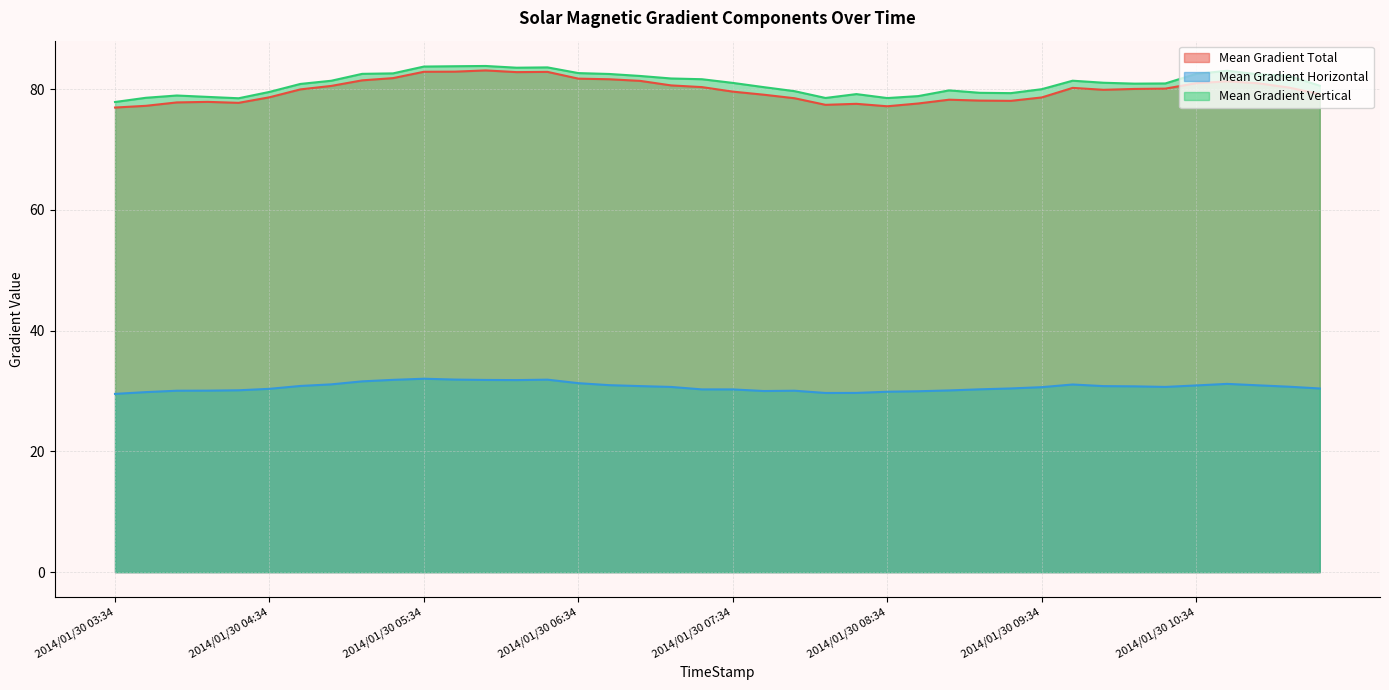

Reading left to right, list all the values displayed in this chart.

Mean Gradient Total: 2014/01/30 03:34=77.0	2014/01/30 03:46=77.2	2014/01/30 03:58=77.8	2014/01/30 04:10=77.9	2014/01/30 04:22=77.7	2014/01/30 04:34=78.7	2014/01/30 04:46=80.0	2014/01/30 04:58=80.5	2014/01/30 05:10=81.5	2014/01/30 05:22=81.8	2014/01/30 05:34=82.9	2014/01/30 05:46=82.9	2014/01/30 05:58=83.1	2014/01/30 06:10=82.8	2014/01/30 06:22=82.9	2014/01/30 06:34=81.7	2014/01/30 06:46=81.6	2014/01/30 06:58=81.4	2014/01/30 07:10=80.6	2014/01/30 07:22=80.3	2014/01/30 07:34=79.6	2014/01/30 07:46=79.1	2014/01/30 07:58=78.5	2014/01/30 08:10=77.4	2014/01/30 08:22=77.6	2014/01/30 08:34=77.2	2014/01/30 08:46=77.6	2014/01/30 08:58=78.3	2014/01/30 09:10=78.1	2014/01/30 09:22=78.1	2014/01/30 09:34=78.6	2014/01/30 09:46=80.2	2014/01/30 09:58=79.9	2014/01/30 10:10=80.0	2014/01/30 10:22=80.1	2014/01/30 10:34=81.0	2014/01/30 10:46=81.3	2014/01/30 10:58=81.0	2014/01/30 11:10=80.3	2014/01/30 11:22=79.2
Mean Gradient Horizontal: 2014/01/30 03:34=29.5	2014/01/30 03:46=29.8	2014/01/30 03:58=30.0	2014/01/30 04:10=30.1	2014/01/30 04:22=30.1	2014/01/30 04:34=30.4	2014/01/30 04:46=30.8	2014/01/30 04:58=31.1	2014/01/30 05:10=31.6	2014/01/30 05:22=31.8	2014/01/30 05:34=32.0	2014/01/30 05:46=31.9	2014/01/30 05:58=31.8	2014/01/30 06:10=31.8	2014/01/30 06:22=31.9	2014/01/30 06:34=31.3	2014/01/30 06:46=31.0	2014/01/30 06:58=30.8	2014/01/30 07:10=30.7	2014/01/30 07:22=30.3	2014/01/30 07:34=30.3	2014/01/30 07:46=30.0	2014/01/30 07:58=30.0	2014/01/30 08:10=29.7	2014/01/30 08:22=29.7	2014/01/30 08:34=29.9	2014/01/30 08:46=30.0	2014/01/30 08:58=30.1	2014/01/30 09:10=30.3	2014/01/30 09:22=30.4	2014/01/30 09:34=30.6	2014/01/30 09:46=31.1	2014/01/30 09:58=30.8	2014/01/30 10:10=30.8	2014/01/30 10:22=30.7	2014/01/30 10:34=30.9	2014/01/30 10:46=31.2	2014/01/30 10:58=30.9	2014/01/30 11:10=30.7	2014/01/30 11:22=30.4
Mean Gradient Vertical: 2014/01/30 03:34=77.9	2014/01/30 03:46=78.6	2014/01/30 03:58=78.9	2014/01/30 04:10=78.7	2014/01/30 04:22=78.5	2014/01/30 04:34=79.5	2014/01/30 04:46=80.9	2014/01/30 04:58=81.4	2014/01/30 05:10=82.5	2014/01/30 05:22=82.6	2014/01/30 05:34=83.7	2014/01/30 05:46=83.8	2014/01/30 05:58=83.8	2014/01/30 06:10=83.6	2014/01/30 06:22=83.6	2014/01/30 06:34=82.7	2014/01/30 06:46=82.5	2014/01/30 06:58=82.2	2014/01/30 07:10=81.8	2014/01/30 07:22=81.6	2014/01/30 07:34=81.0	2014/01/30 07:46=80.3	2014/01/30 07:58=79.7	2014/01/30 08:10=78.5	2014/01/30 08:22=79.2	2014/01/30 08:34=78.5	2014/01/30 08:46=78.8	2014/01/30 08:58=79.8	2014/01/30 09:10=79.4	2014/01/30 09:22=79.3	2014/01/30 09:34=80.0	2014/01/30 09:46=81.4	2014/01/30 09:58=81.1	2014/01/30 10:10=80.9	2014/01/30 10:22=80.9	2014/01/30 10:34=82.5	2014/01/30 10:46=83.0	2014/01/30 10:58=82.5	2014/01/30 11:10=82.2	2014/01/30 11:22=80.6